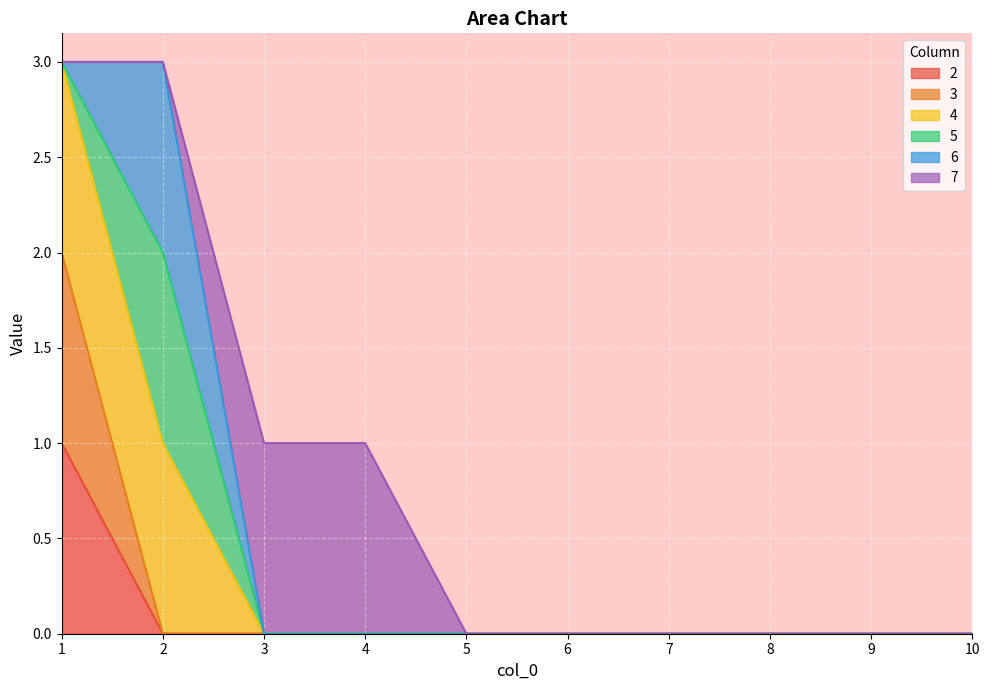

Which has a higher value, 7 or 6?

7